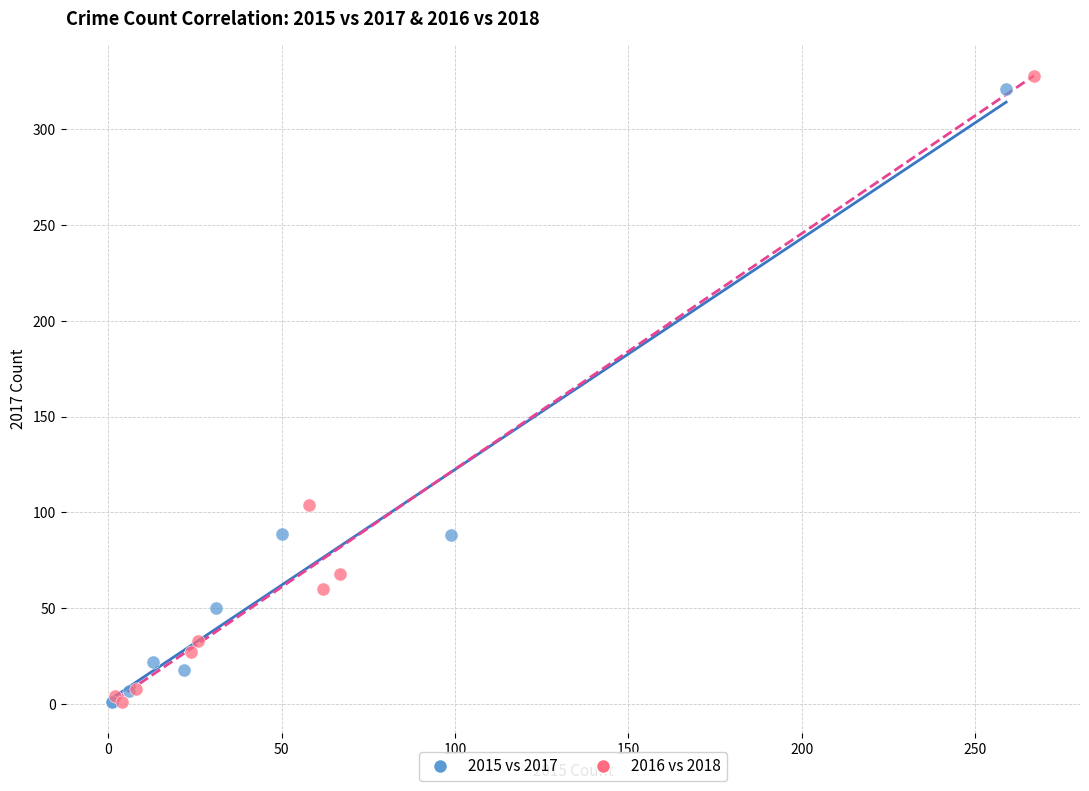

Which series contains the highest Y value?

2016 vs 2018